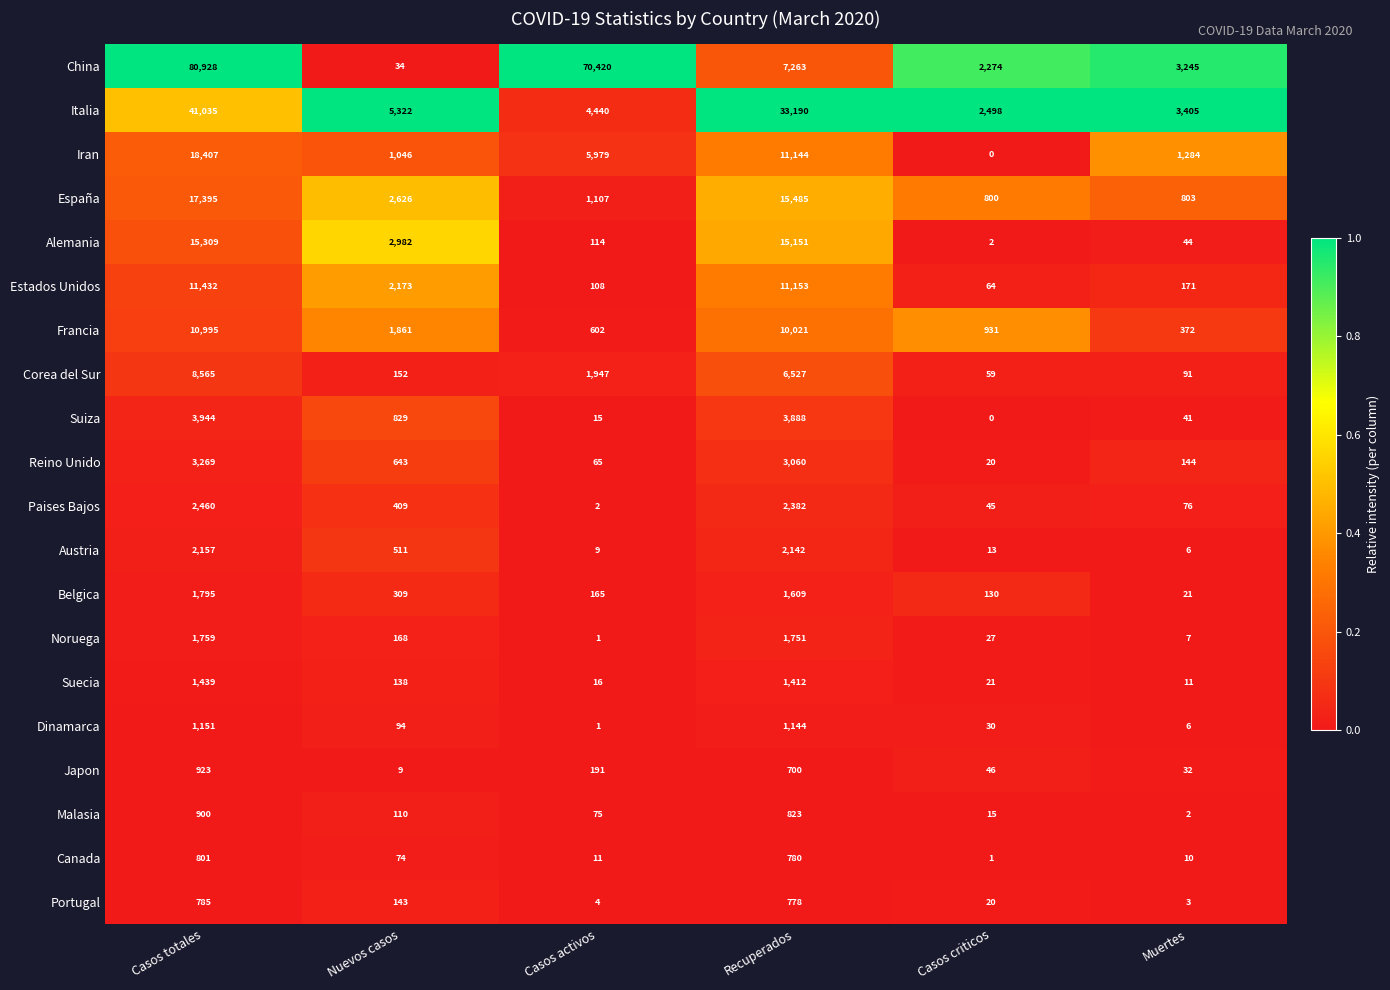

Rank the categories by Portugal value from lowest to highest.

Muertes, Casos activos, Casos criticos, Nuevos casos, Recuperados, Casos totales